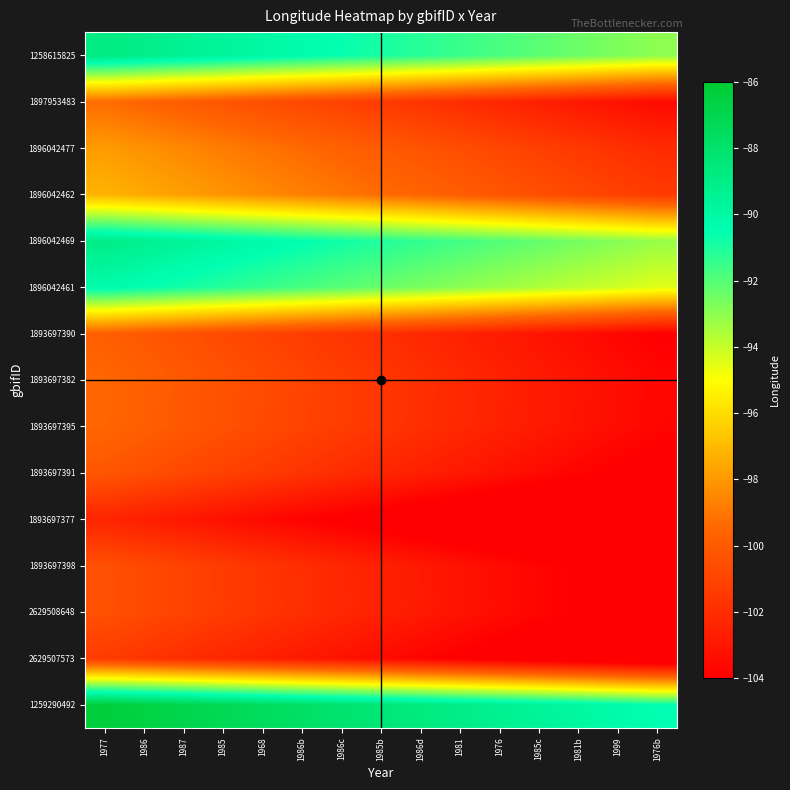

What is the difference between the highest and lowest values at 1986d?

16.0